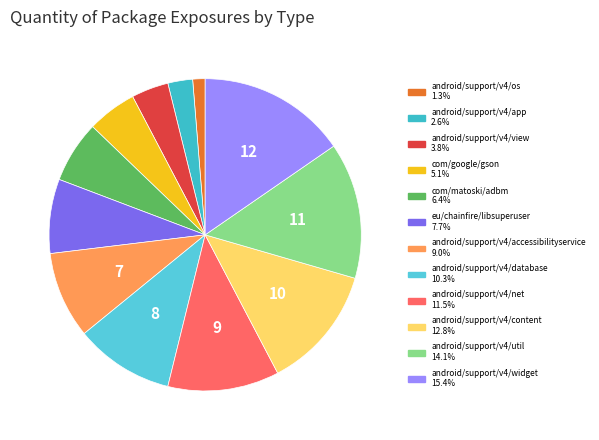

To the nearest percent, what is the average slice percentage?

8%